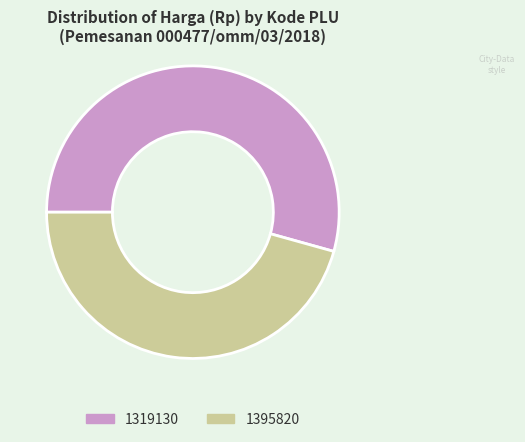

Is the sum of 1395820 and 1319130 greater than half?

Yes